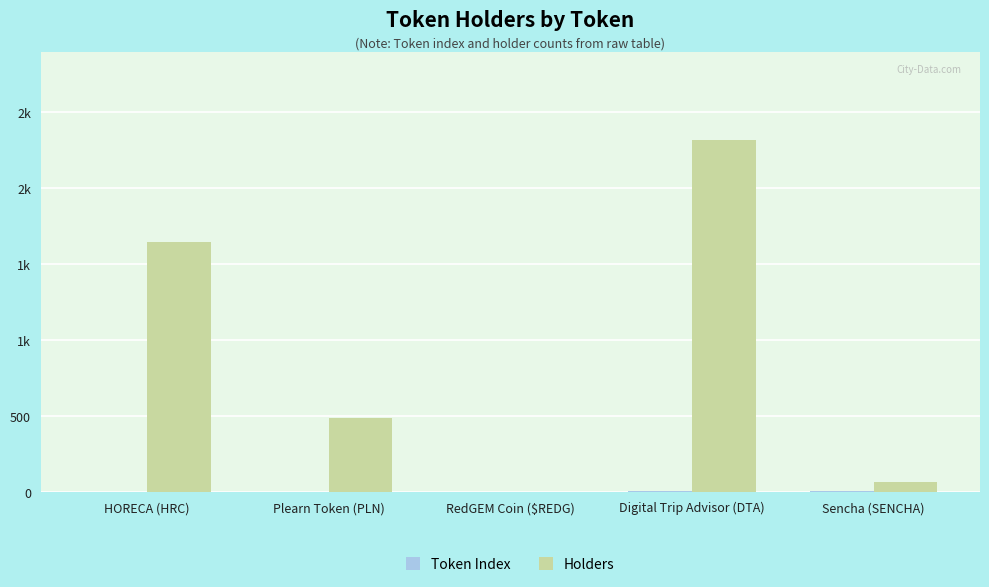

At how many categories does at least one series exceed 1874?

1